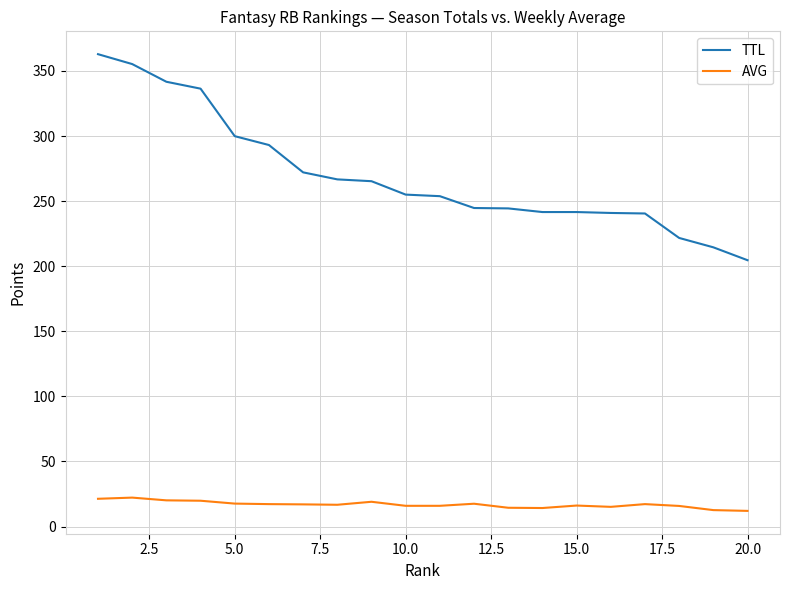

Which series has the largest range (max minus min)?

TTL